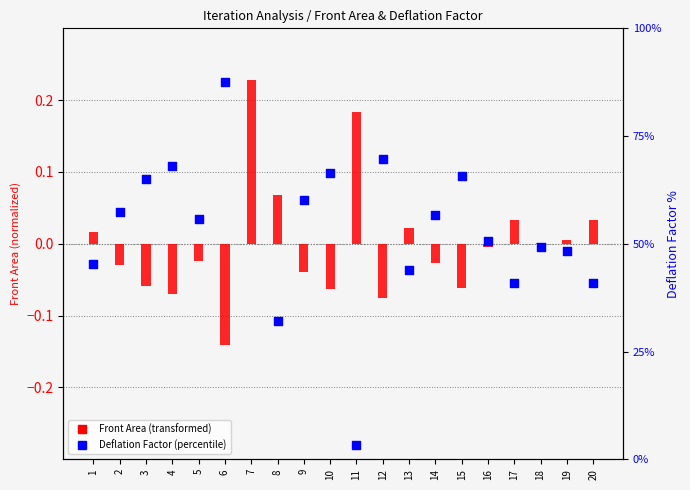

At which category is the sum across all series the highest?

6